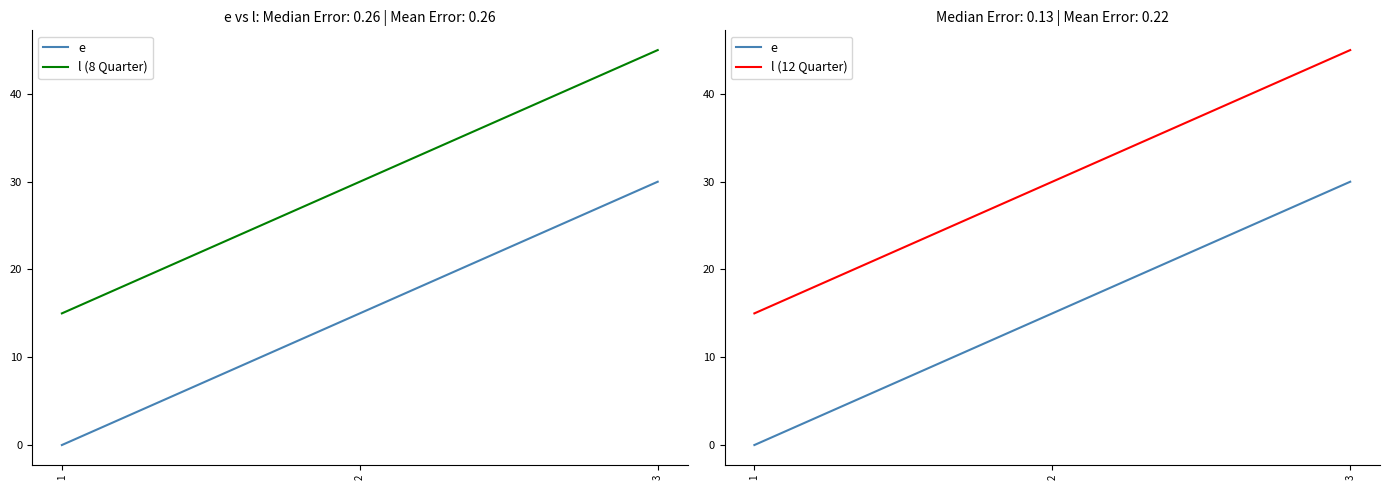

At which label is l (8 Quarter) closest to 30?

2